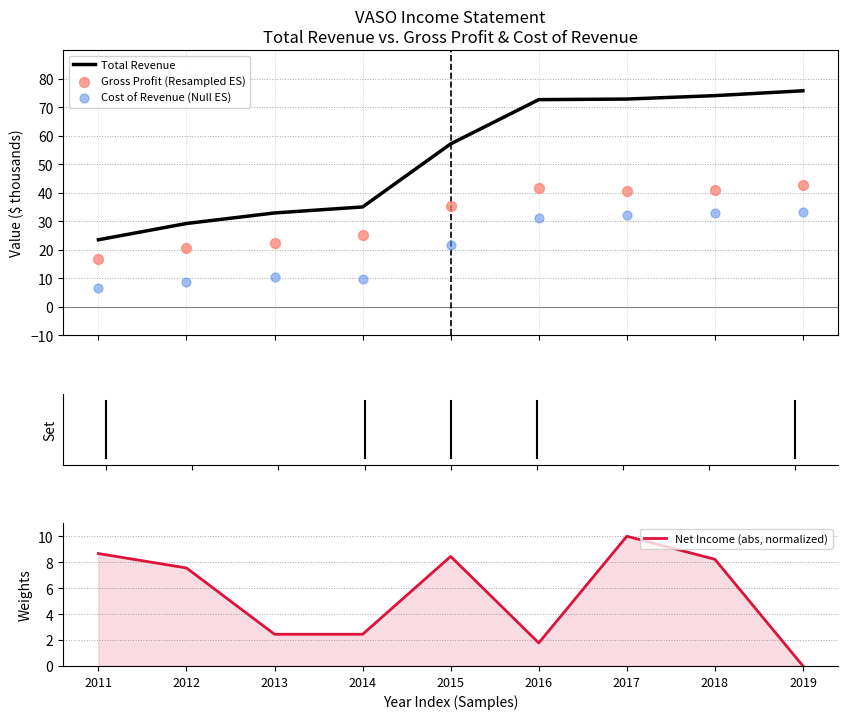

Which series has the widest spread of Y values?

Total Revenue